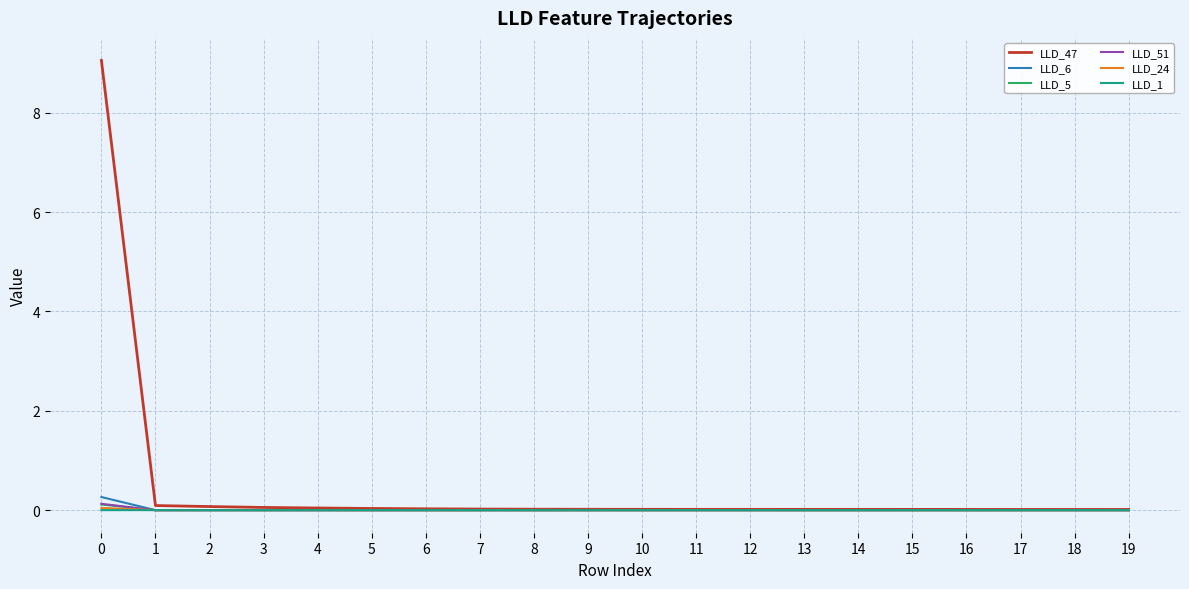

Does the chart display data point markers on the line(s)?

No